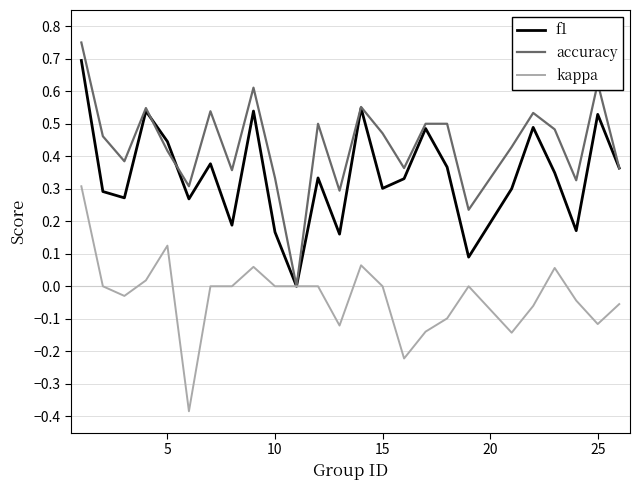

What is the maximum value for f1?

0.7